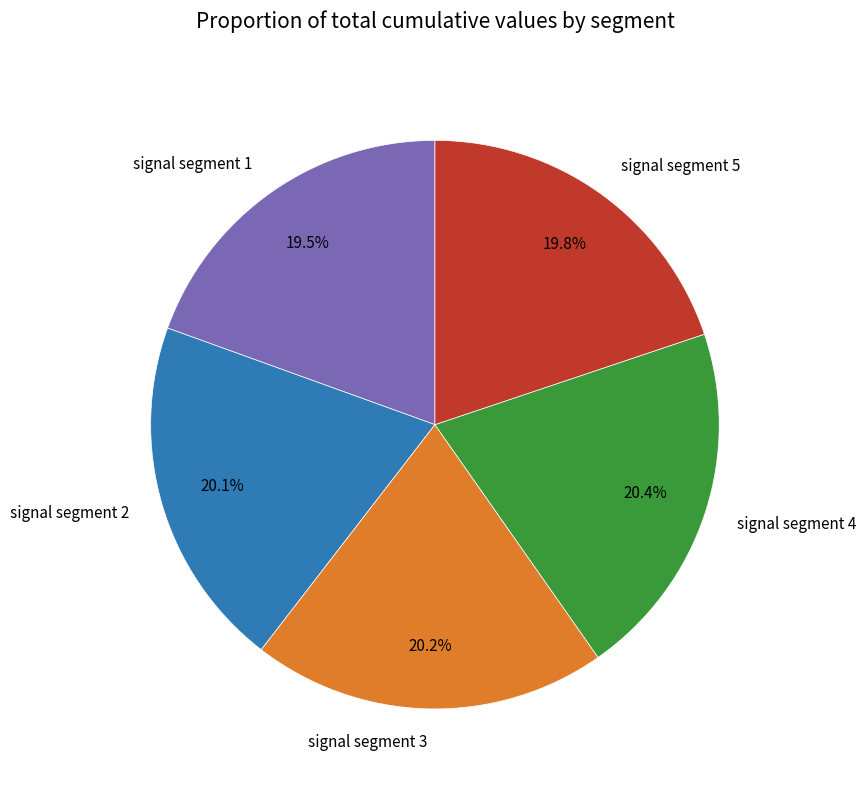

What percentage is the signal segment 2 slice, to the nearest percent?

20%